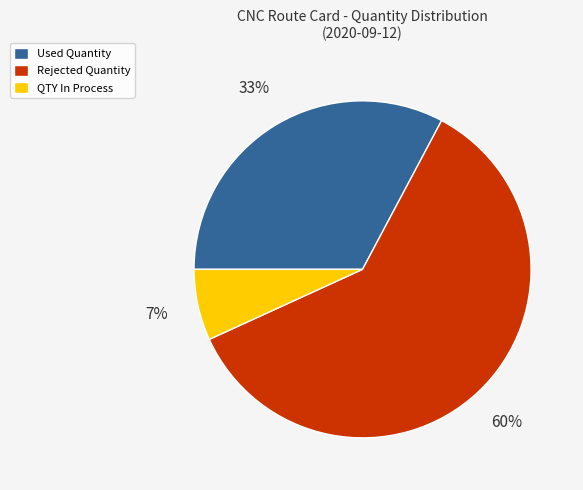

To the nearest percent, what is the combined percentage of QTY In Process and Used Quantity?

40%